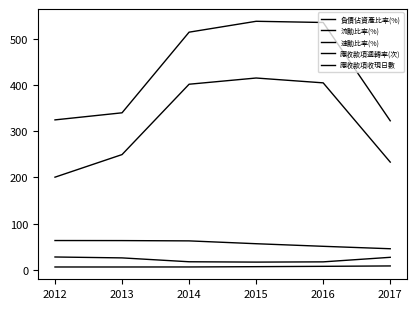

Is this an area chart (filled region under the line)?

No